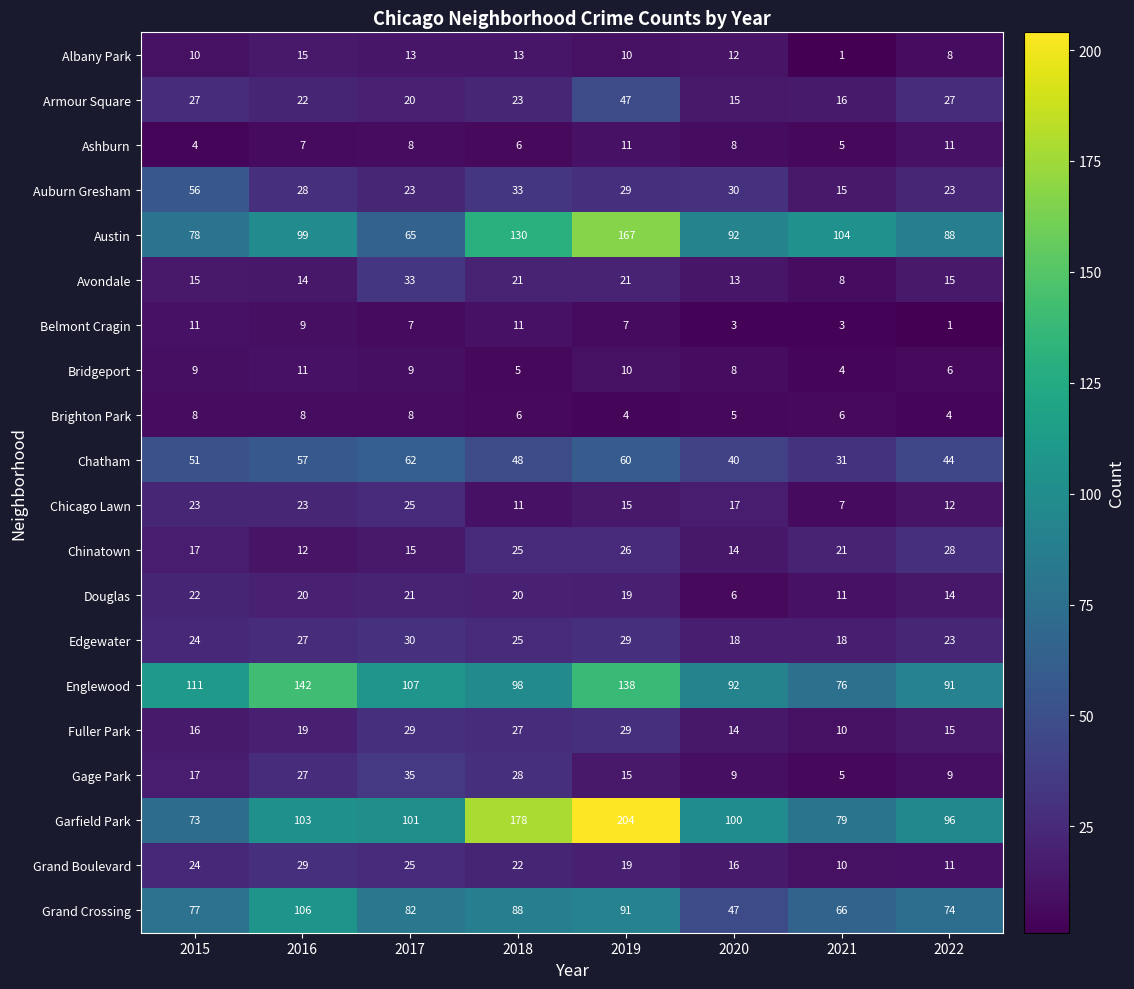

What is the sum of the Douglas values at 2022 and 2018?

34